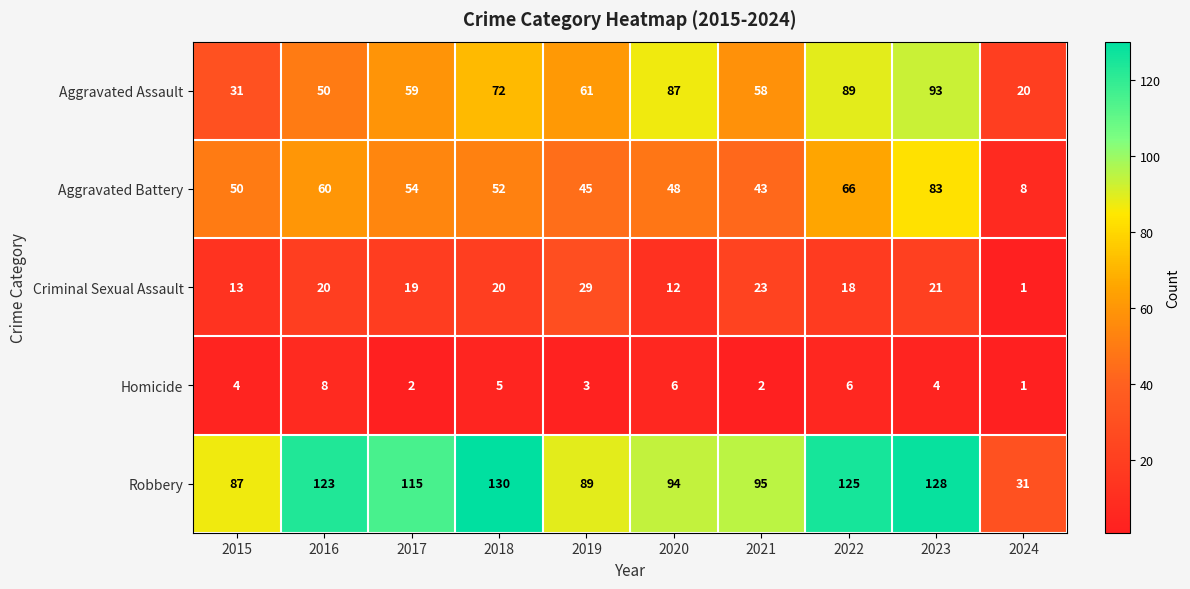

How many data points in Criminal Sexual Assault are less than 20?

5